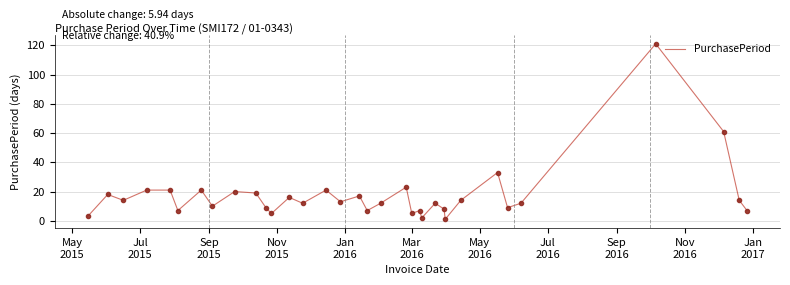

What is the maximum value shown in the chart?

121